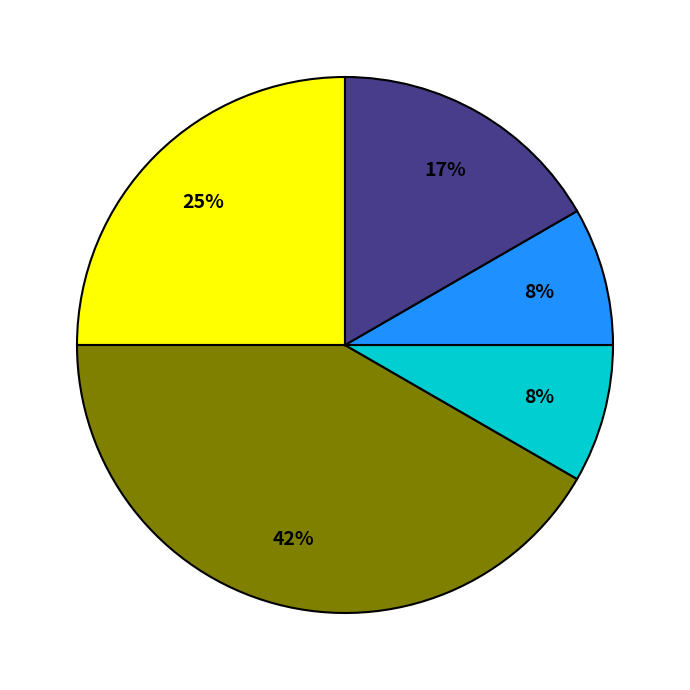

Is there a majority slice in this chart?

No